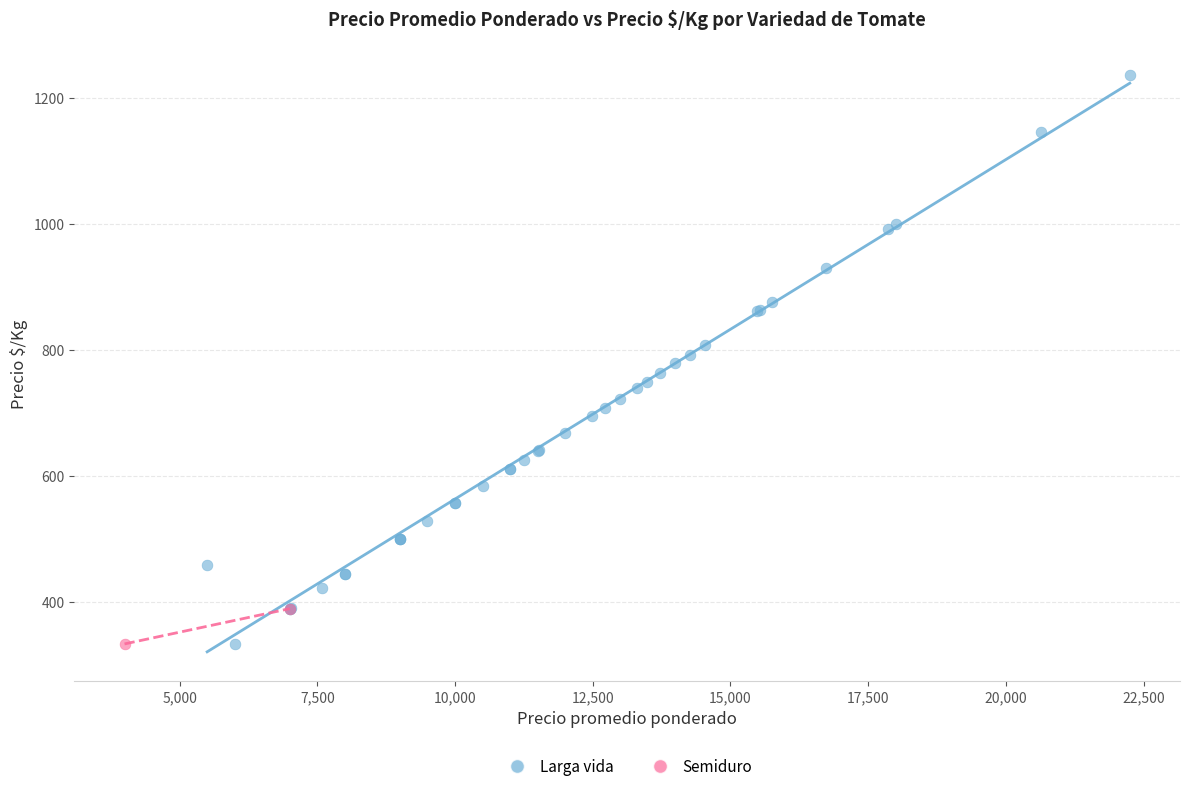

What are all the series names shown in the legend?

Larga vida, Semiduro